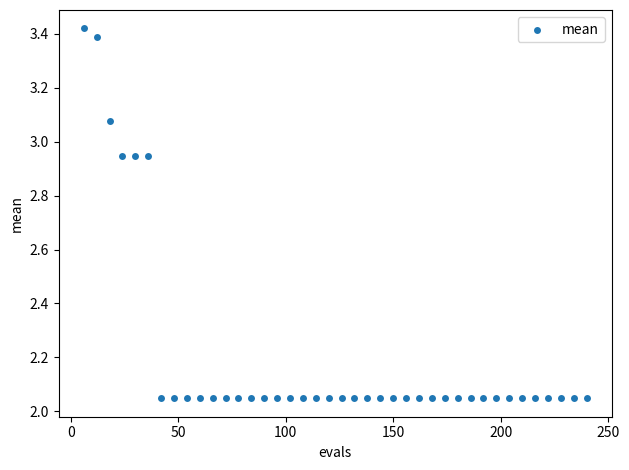

What is the range of X values (max minus min)?

234.0